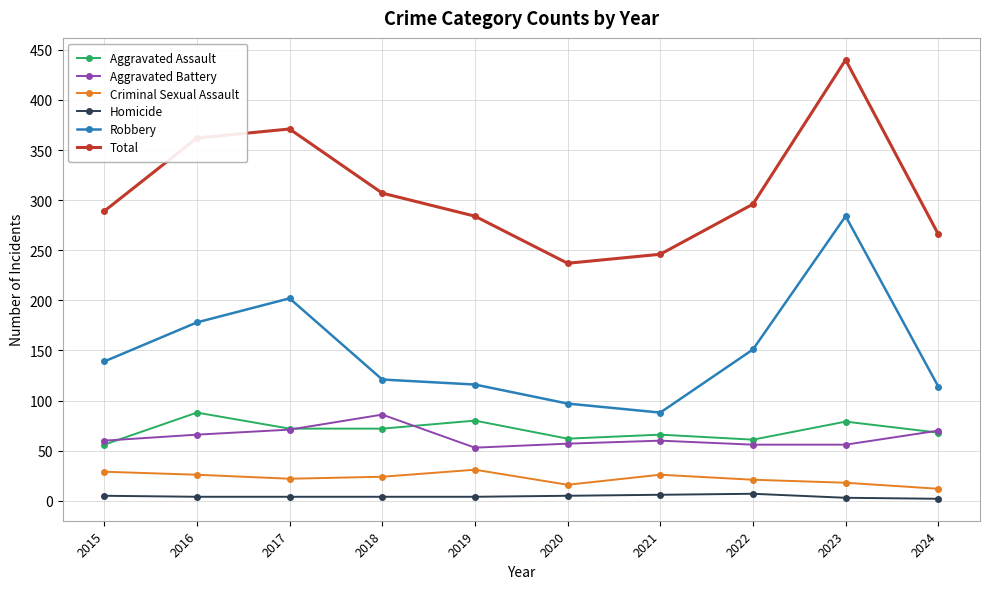

Between 2015 and 2020, which series saw the biggest shift?

Total